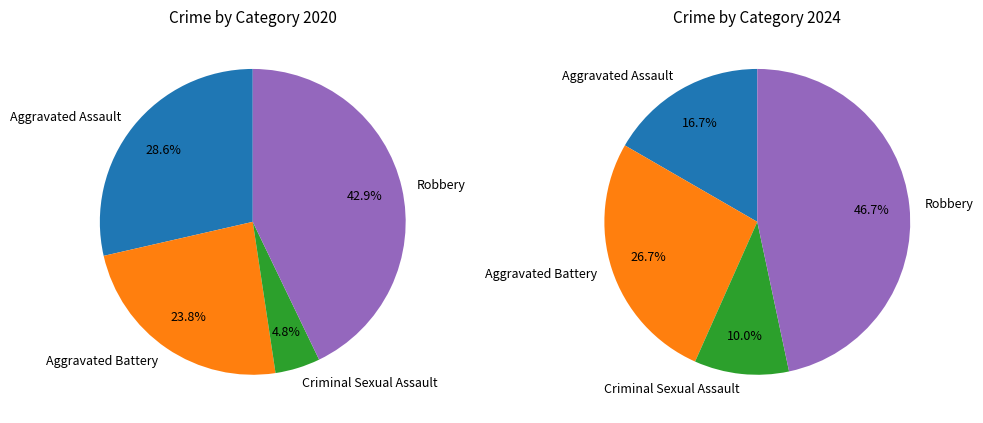

Is it true that Aggravated Battery is 27% of the pie?

True